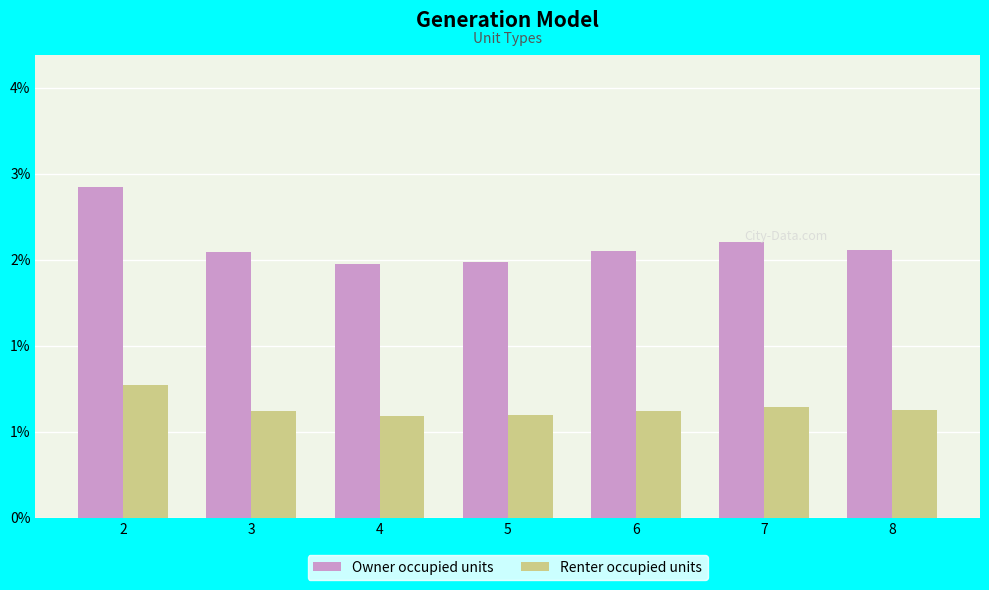

At which label does Renter occupied units reach its minimum?

4